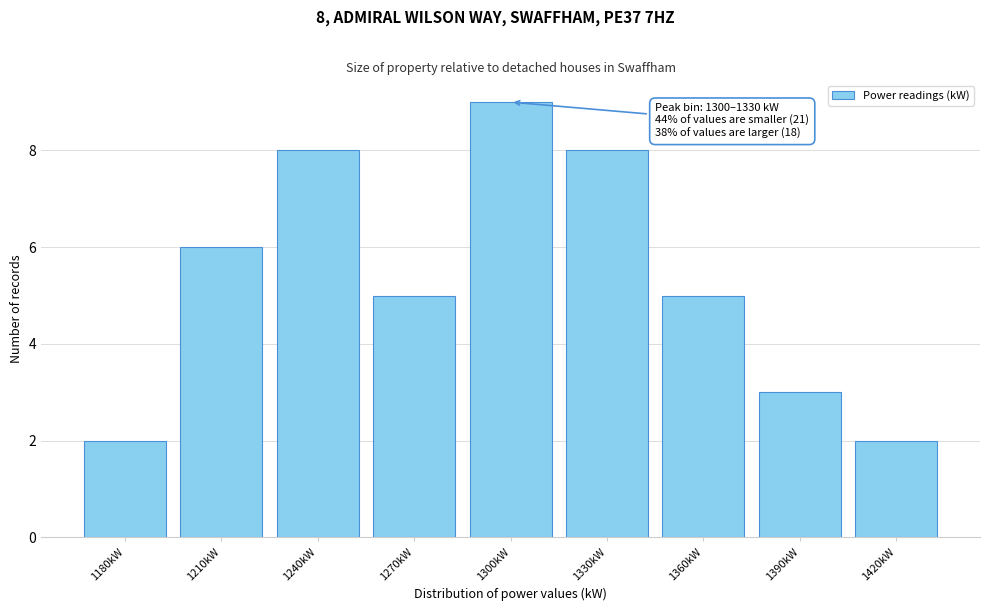

Reading left to right, list all the values displayed in this chart.

2	6	8	5	9	8	5	3	2